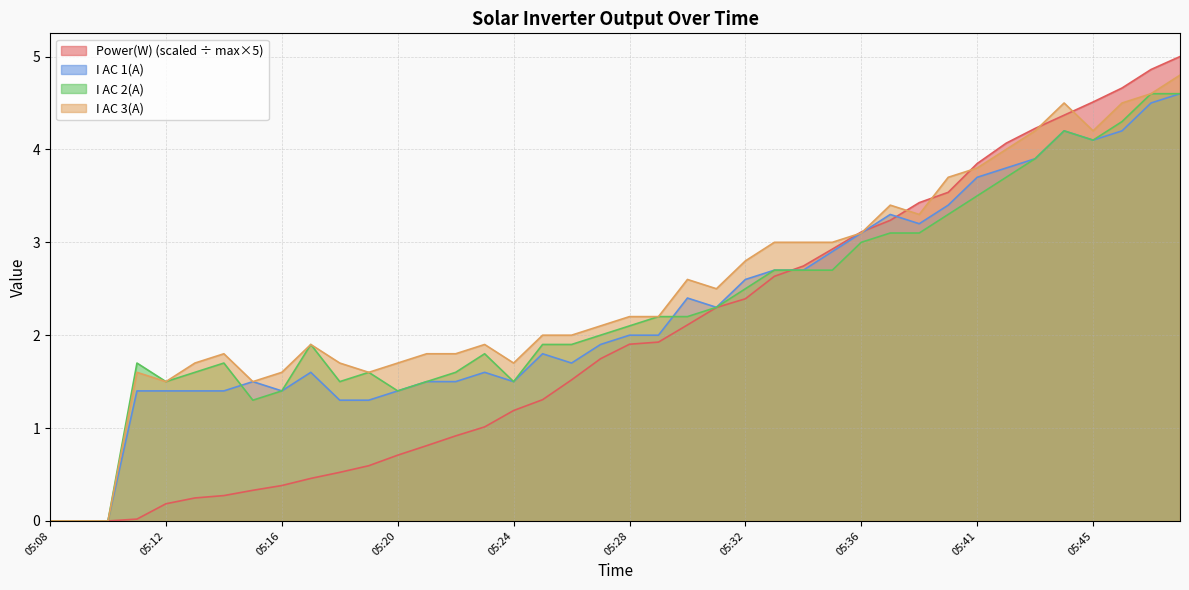

Reading left to right, extract all data points from this chart.

Power(W): 05:08=0.0	05:09=0.0	05:10=0.0	05:11=0.0	05:12=0.2	05:13=0.2	05:14=0.3	05:15=0.3	05:16=0.4	05:17=0.5	05:18=0.5	05:19=0.6	05:20=0.7	05:21=0.8	05:22=0.9	05:23=1.0	05:24=1.2	05:25=1.3	05:26=1.5	05:27=1.7	05:28=1.9	05:29=1.9	05:30=2.1	05:31=2.3	05:32=2.4	05:33=2.6	05:34=2.7	05:35=2.9	05:36=3.1	05:37=3.2	05:38=3.4	05:39=3.5	05:41=3.8	05:42=4.1	05:43=4.2	05:44=4.4	05:45=4.5	05:46=4.7	05:47=4.9	05:48=5.0
I AC 1(A): 05:08=0.0	05:09=0.0	05:10=0.0	05:11=1.4	05:12=1.4	05:13=1.4	05:14=1.4	05:15=1.5	05:16=1.4	05:17=1.6	05:18=1.3	05:19=1.3	05:20=1.4	05:21=1.5	05:22=1.5	05:23=1.6	05:24=1.5	05:25=1.8	05:26=1.7	05:27=1.9	05:28=2.0	05:29=2.0	05:30=2.4	05:31=2.3	05:32=2.6	05:33=2.7	05:34=2.7	05:35=2.9	05:36=3.1	05:37=3.3	05:38=3.2	05:39=3.4	05:41=3.7	05:42=3.8	05:43=3.9	05:44=4.2	05:45=4.1	05:46=4.2	05:47=4.5	05:48=4.6
I AC 2(A): 05:08=0.0	05:09=0.0	05:10=0.0	05:11=1.7	05:12=1.5	05:13=1.6	05:14=1.7	05:15=1.3	05:16=1.4	05:17=1.9	05:18=1.5	05:19=1.6	05:20=1.4	05:21=1.5	05:22=1.6	05:23=1.8	05:24=1.5	05:25=1.9	05:26=1.9	05:27=2.0	05:28=2.1	05:29=2.2	05:30=2.2	05:31=2.3	05:32=2.5	05:33=2.7	05:34=2.7	05:35=2.7	05:36=3.0	05:37=3.1	05:38=3.1	05:39=3.3	05:41=3.5	05:42=3.7	05:43=3.9	05:44=4.2	05:45=4.1	05:46=4.3	05:47=4.6	05:48=4.6
I AC 3(A): 05:08=0.0	05:09=0.0	05:10=0.0	05:11=1.6	05:12=1.5	05:13=1.7	05:14=1.8	05:15=1.5	05:16=1.6	05:17=1.9	05:18=1.7	05:19=1.6	05:20=1.7	05:21=1.8	05:22=1.8	05:23=1.9	05:24=1.7	05:25=2.0	05:26=2.0	05:27=2.1	05:28=2.2	05:29=2.2	05:30=2.6	05:31=2.5	05:32=2.8	05:33=3.0	05:34=3.0	05:35=3.0	05:36=3.1	05:37=3.4	05:38=3.3	05:39=3.7	05:41=3.8	05:42=4.0	05:43=4.2	05:44=4.5	05:45=4.2	05:46=4.5	05:47=4.6	05:48=4.8